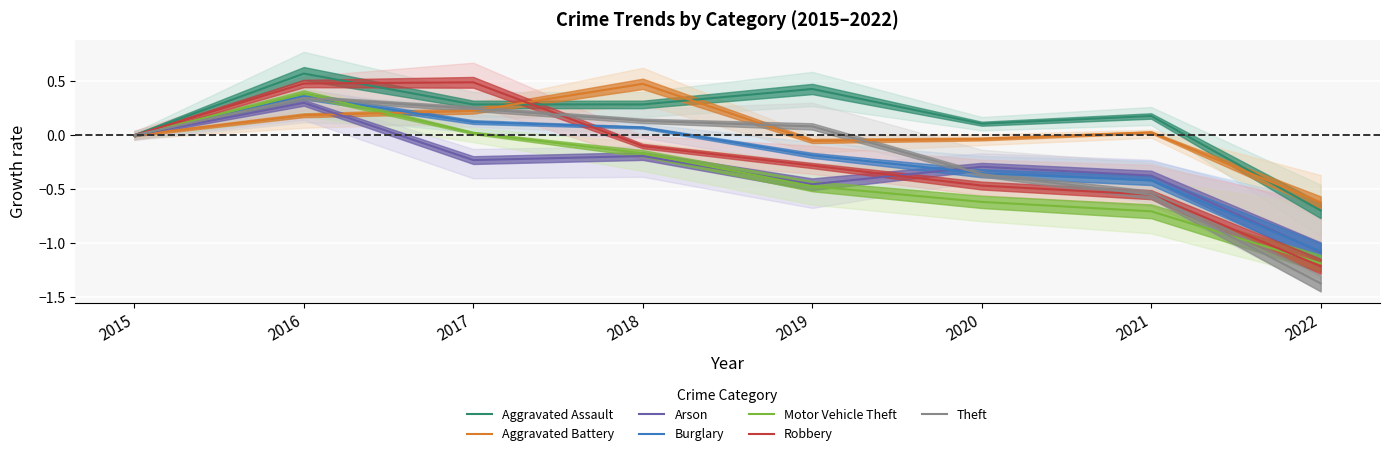

True or false: Arson and Aggravated Assault intersect in this chart.

False